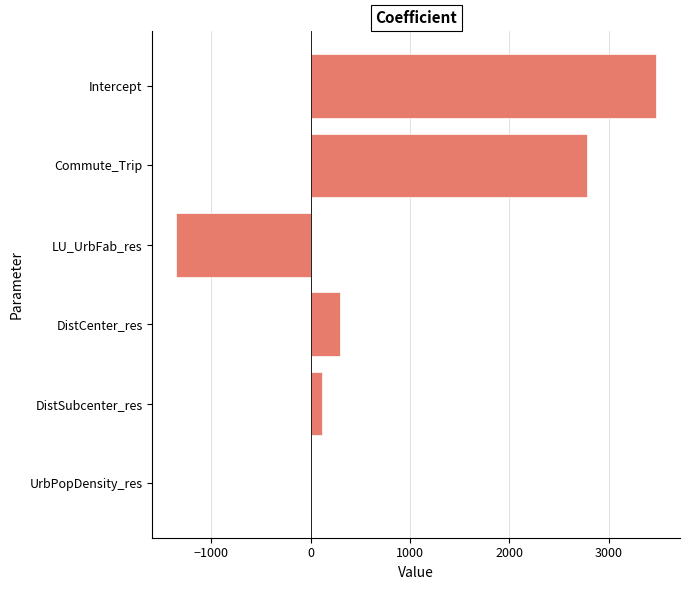

At which category does the chart reach its peak across all series?

Intercept